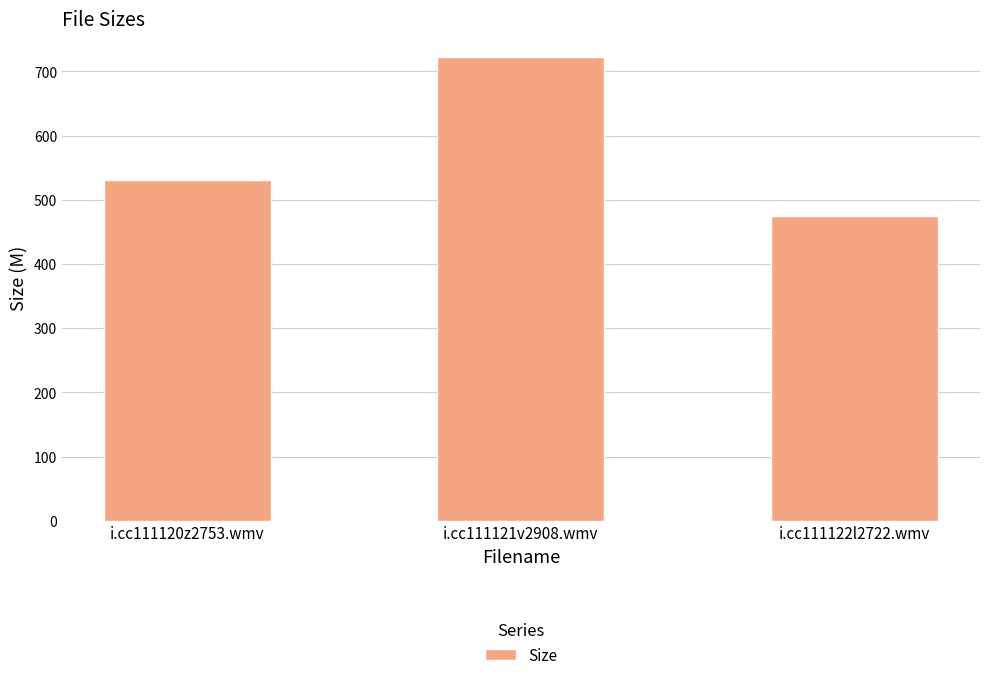

At which category does the chart reach its peak across all series?

i.cc111121v2908.wmv